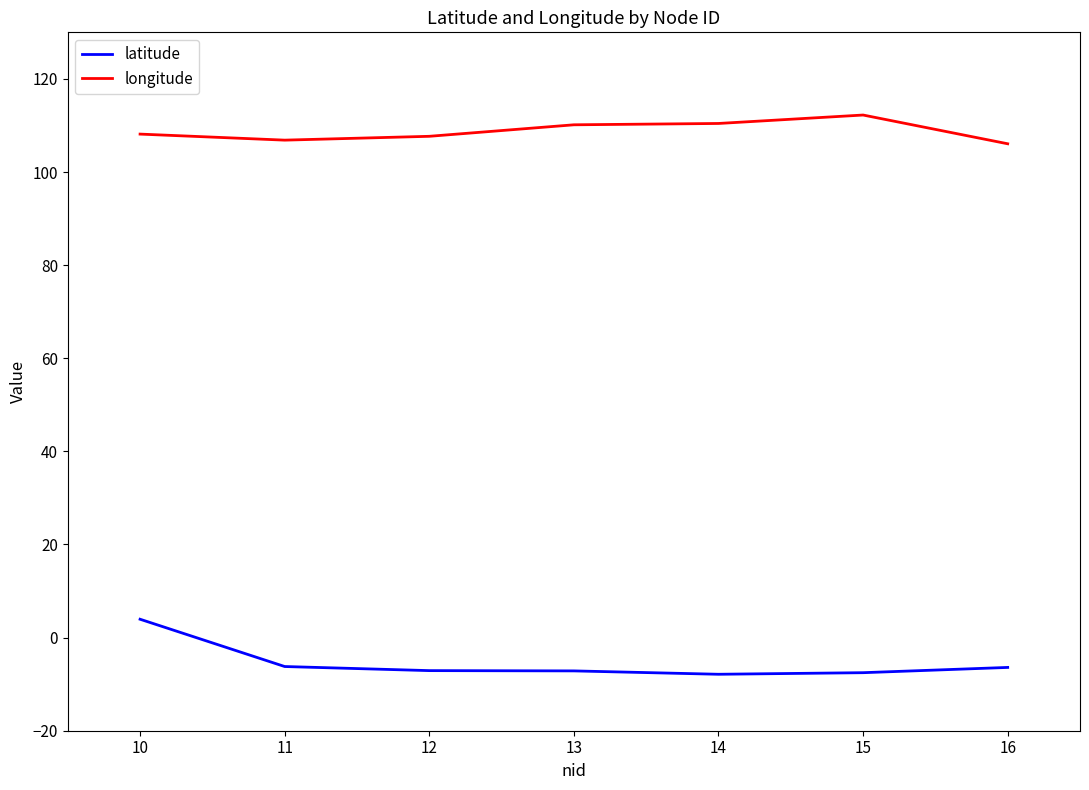

At which label does latitude reach its peak?

10